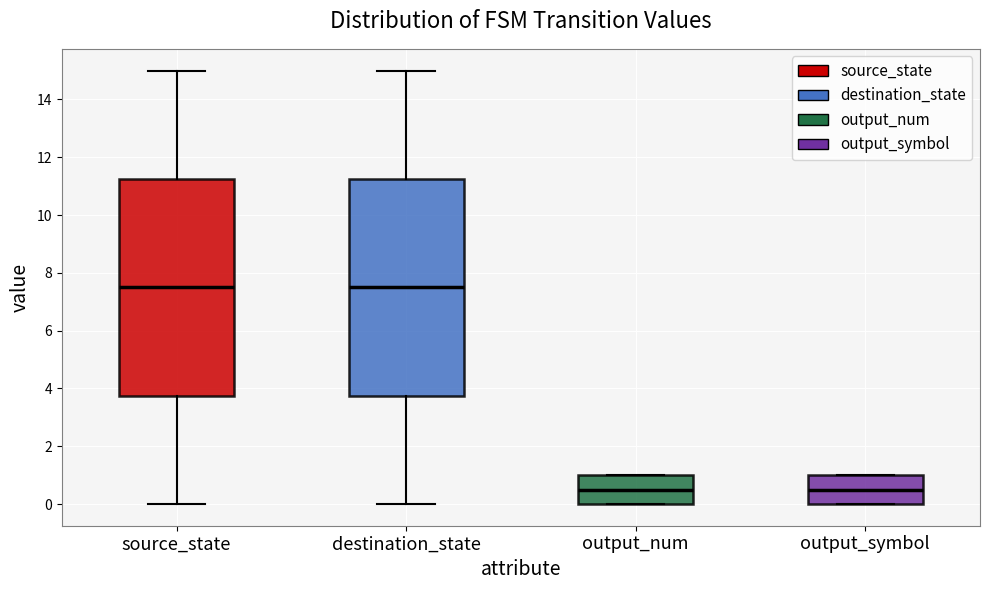

Reading left to right, transcribe this box plot: for each box, give where its median line is, the range the box spans, and where its two whiskers end, as read against the y-axis. The values are not printed on the chart, so give them approximately, as read against the axis.

source_state: median 7.6, box 3.8 to 11.2, whiskers 0.0 to 15.0
destination_state: median 7.6, box 3.8 to 11.2, whiskers 0.0 to 15.0
output_num: median 0.6, box 0.0 to 1.0, whiskers 0.0 to 1.0
output_symbol: median 0.6, box 0.0 to 1.0, whiskers 0.0 to 1.0